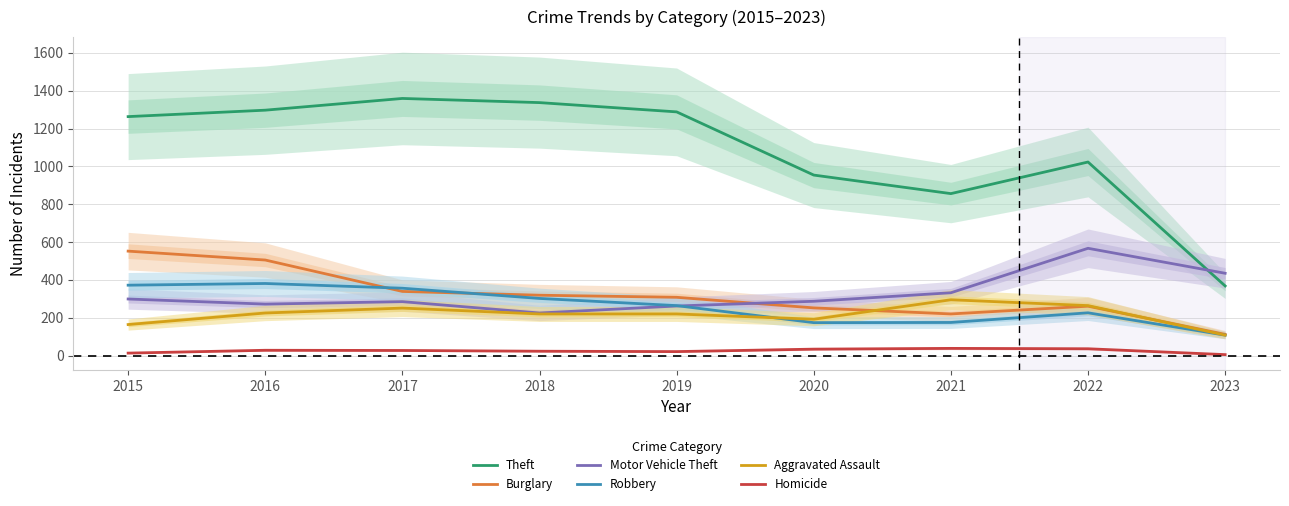

Does the chart display data point markers on the line(s)?

No